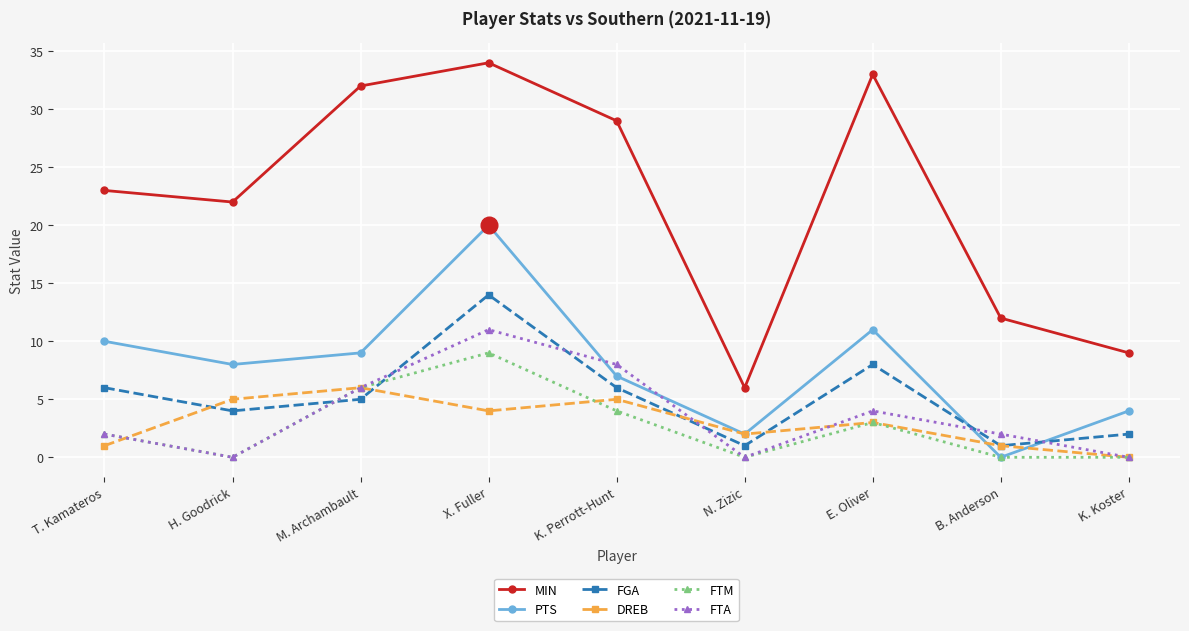

True or false: MIN and DREB cross at least once.

False